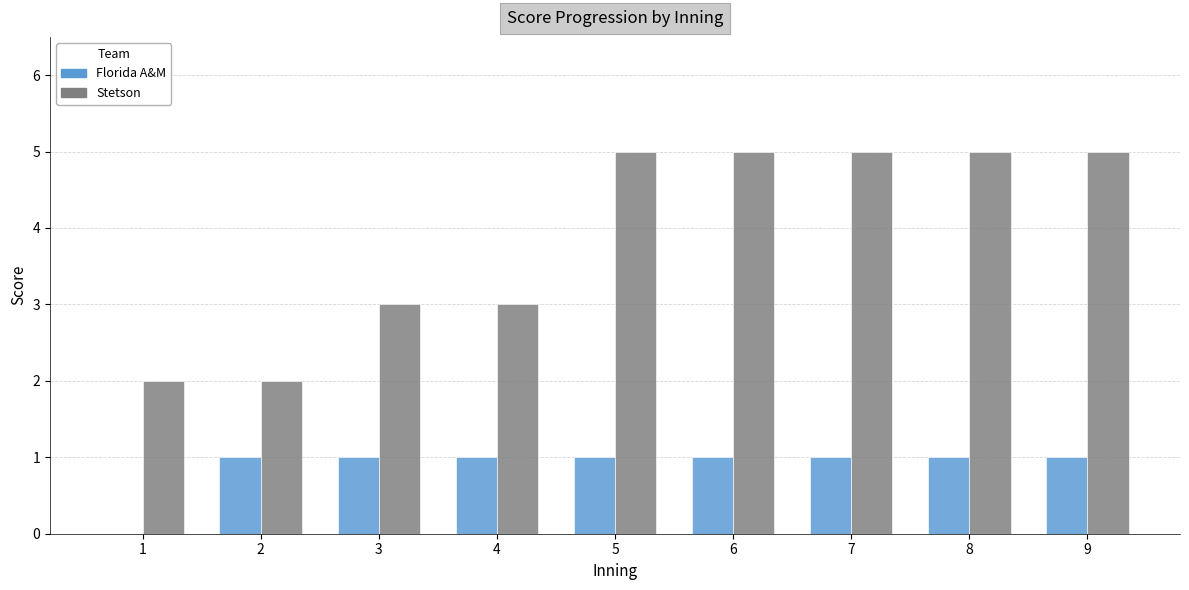

How many groups of bars are there?

9